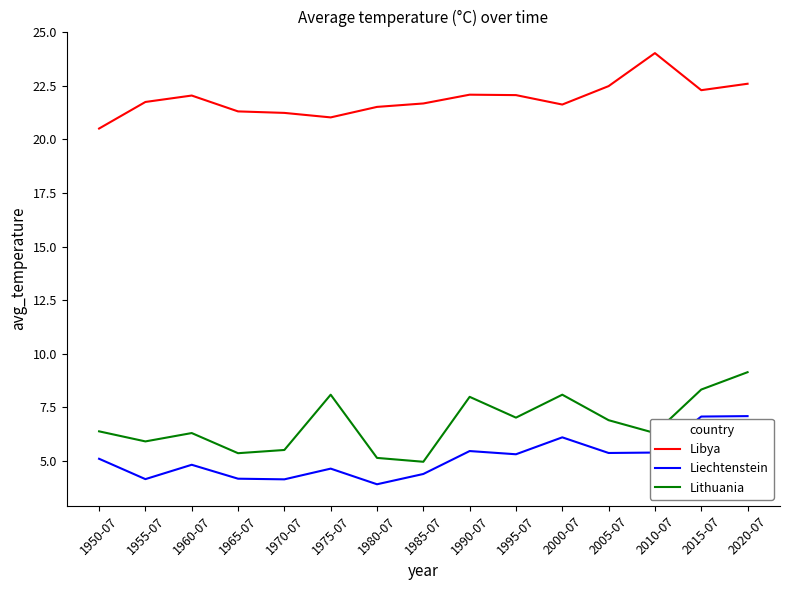

Is it true that Lithuania equals 5.4 at 1965-07?

True